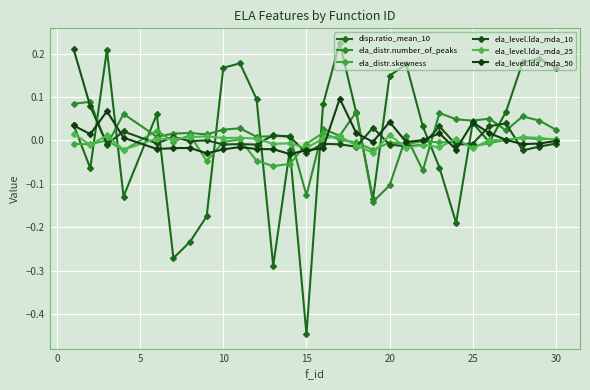

Which series has the largest range (max minus min)?

disp.ratio_mean_10